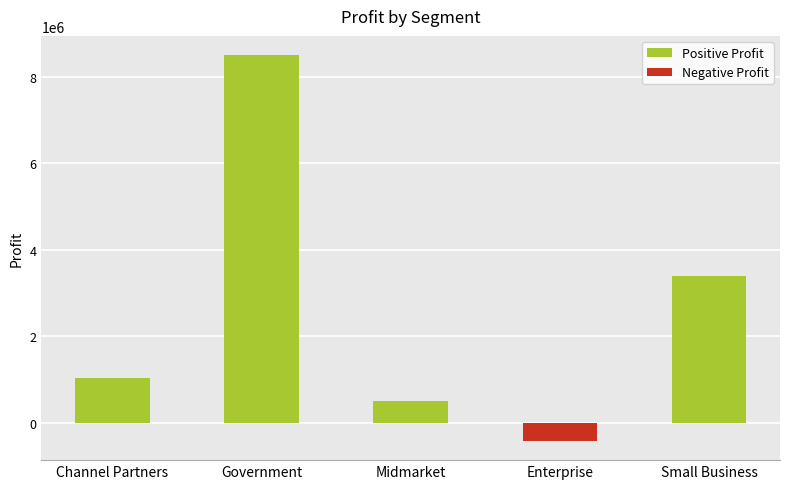

How many bars are there in total?

5